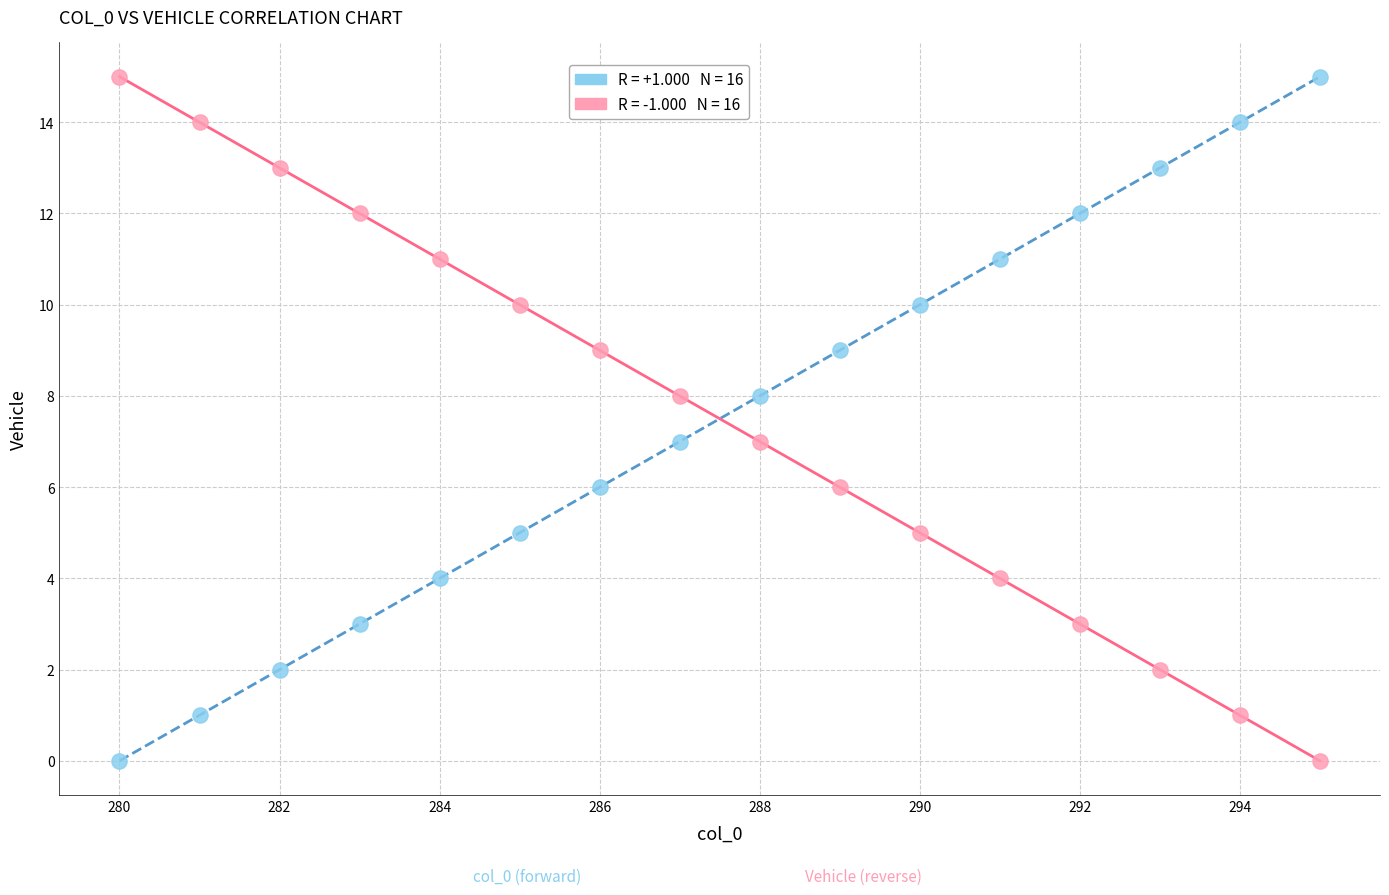

Across all data points, what is the range of X values (max minus min)?

15